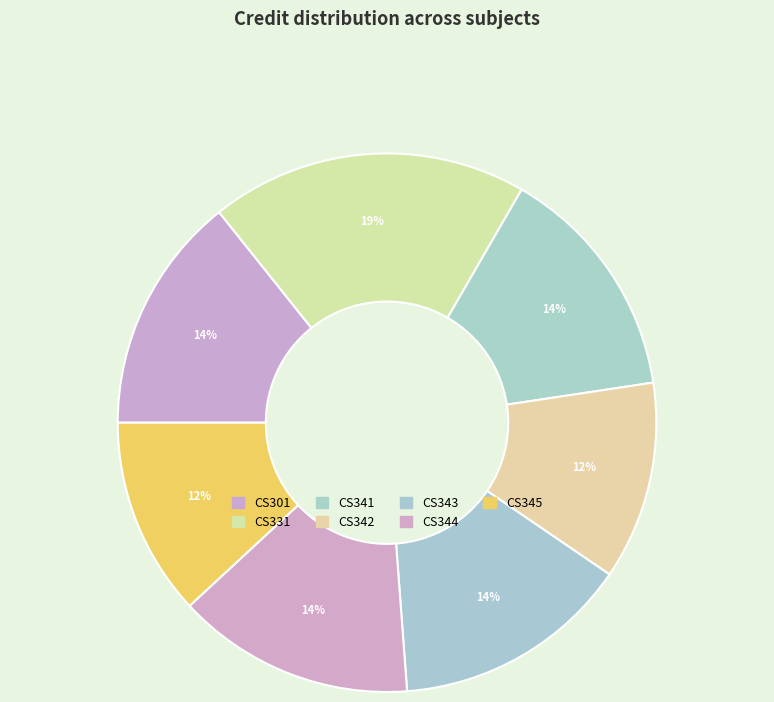

Between CS341 and CS345, which is larger?

CS341